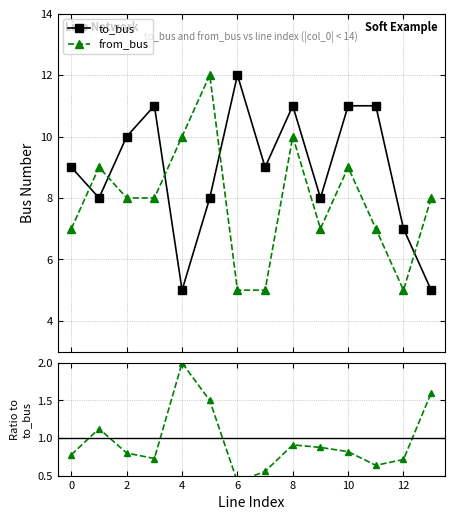

In from_bus / to_bus, how many points are higher than both neighbors (excluding endpoints)?

3